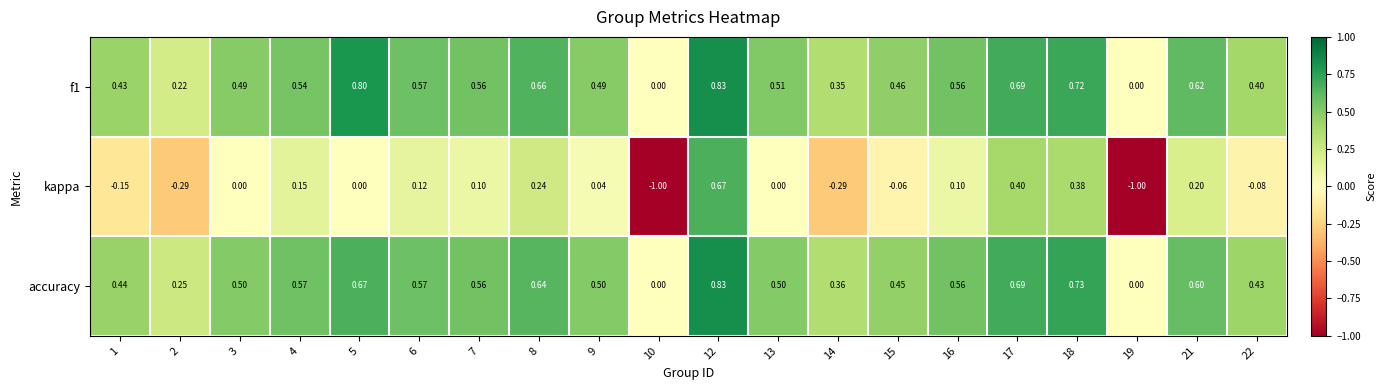

Which series has the largest range (max minus min)?

kappa